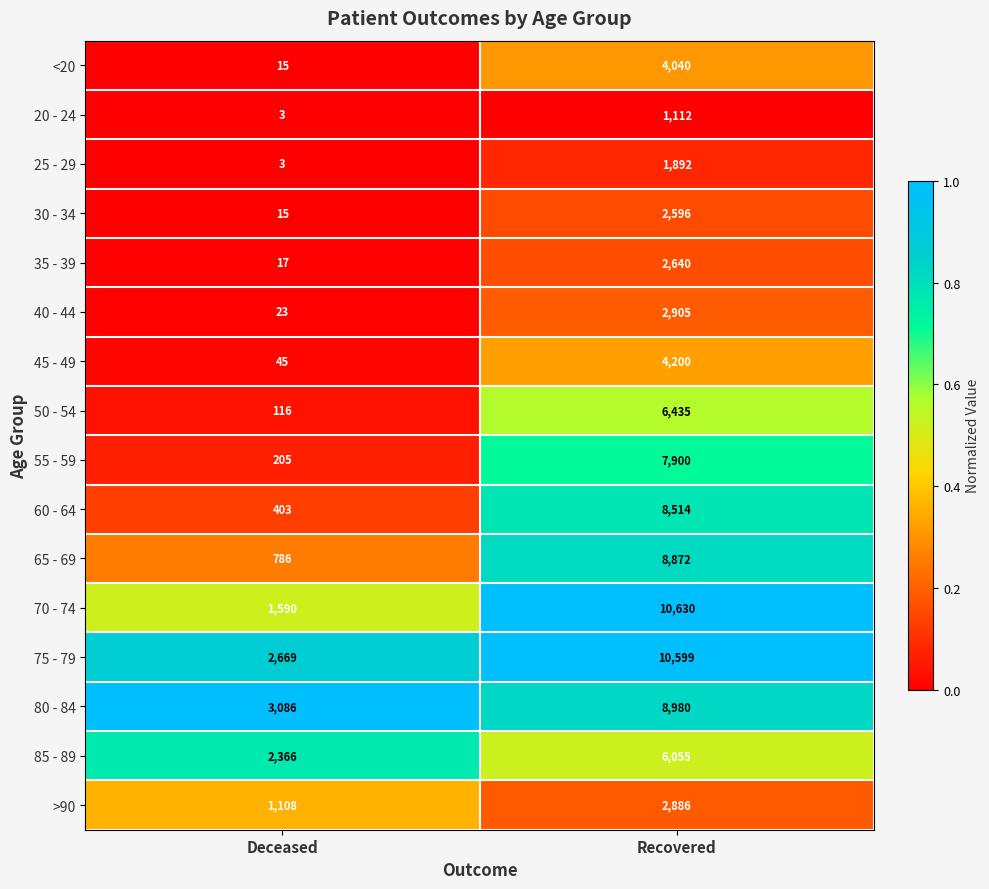

Which label corresponds to the largest value in the chart?

Recovered